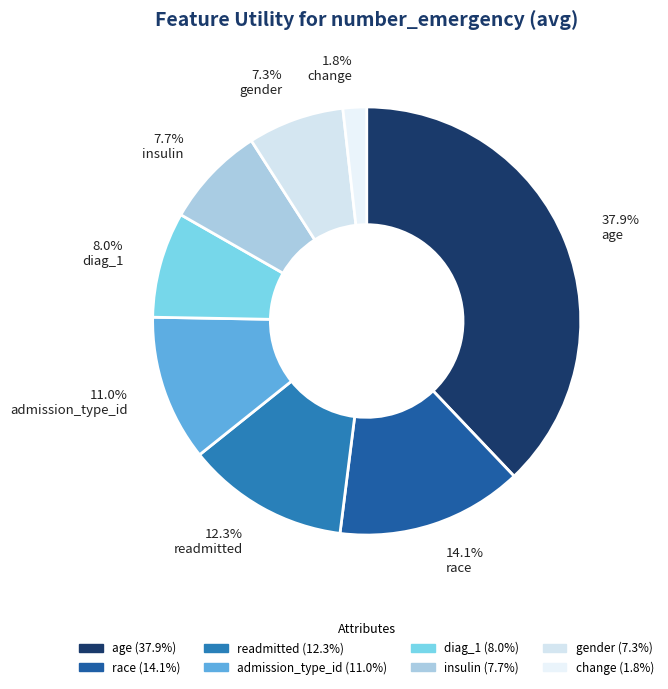

To the nearest percent, what is the average slice percentage?

12%